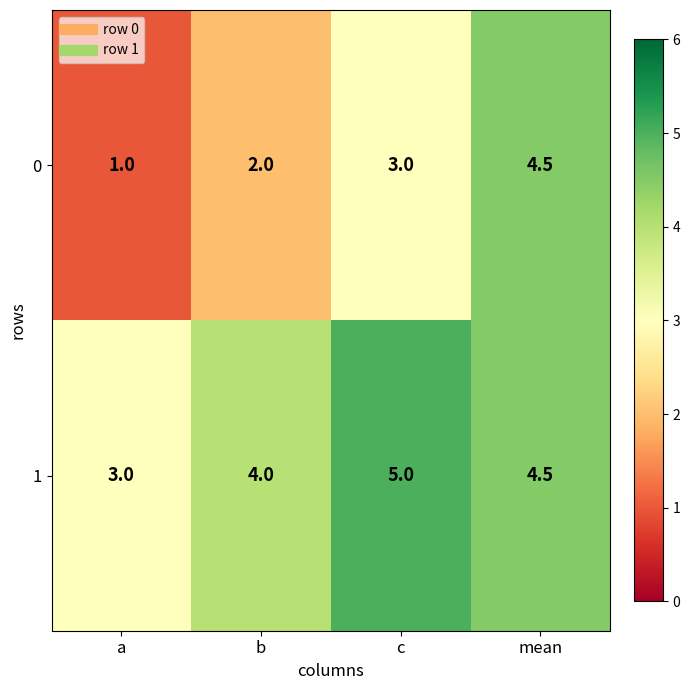

What is the sum of the 0 values at c and mean?

7.5